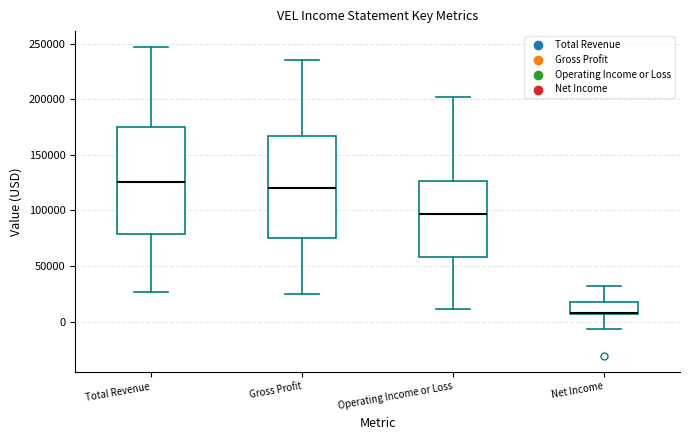

Reading left to right, transcribe this box plot: for each box, give where its median line is, the range the box spans, and where its two whiskers end, as read against the y-axis. The values are not printed on the chart, so give them approximately, as read against the axis.

Total Revenue: median 125000, box 80000 to 175000, whiskers 25000 to 250000
Gross Profit: median 120000, box 75000 to 165000, whiskers 25000 to 235000
Operating Income or Loss: median 95000, box 60000 to 125000, whiskers 10000 to 200000
Net Income: median 10000 (drawn on the box's lower edge), box 5000 to 15000, whiskers -5000 to 30000